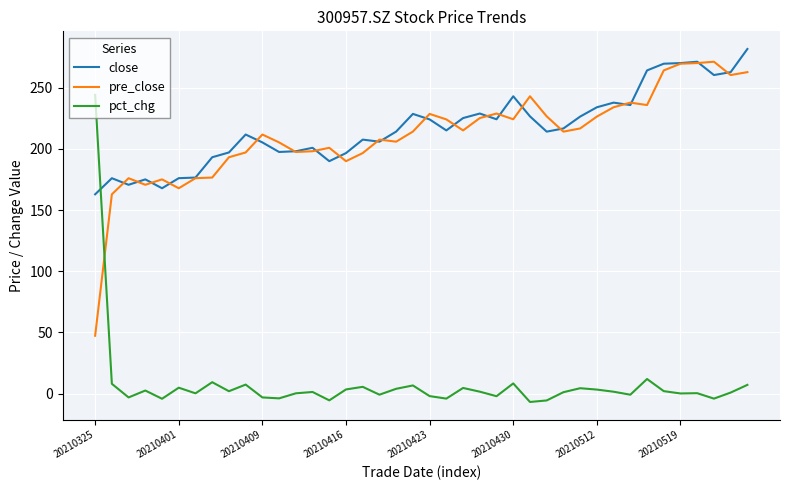

Which series has the largest range (max minus min)?

pct_chg